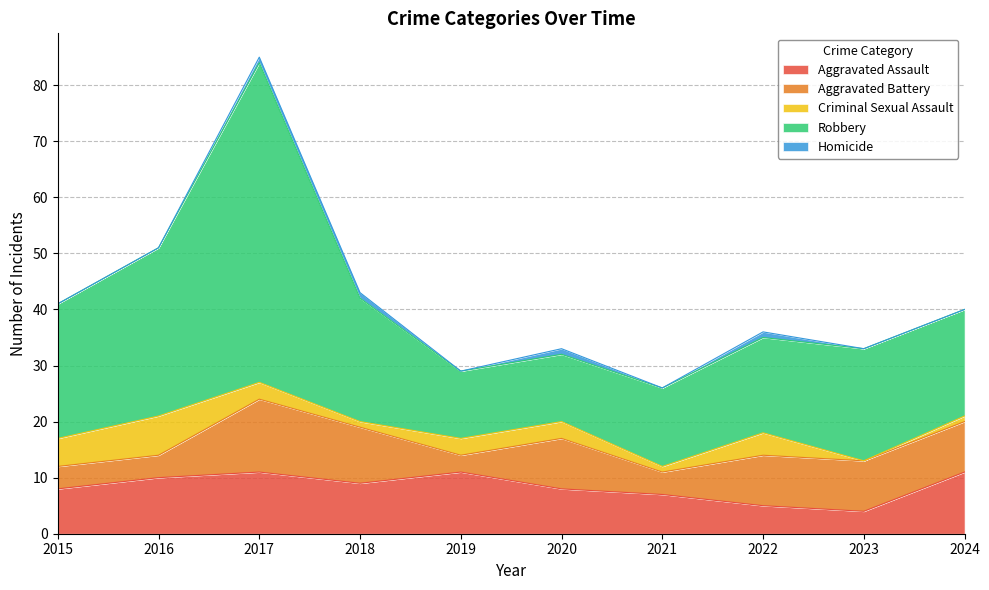

What is the value of the Aggravated Battery point at the 7th from the left?

4